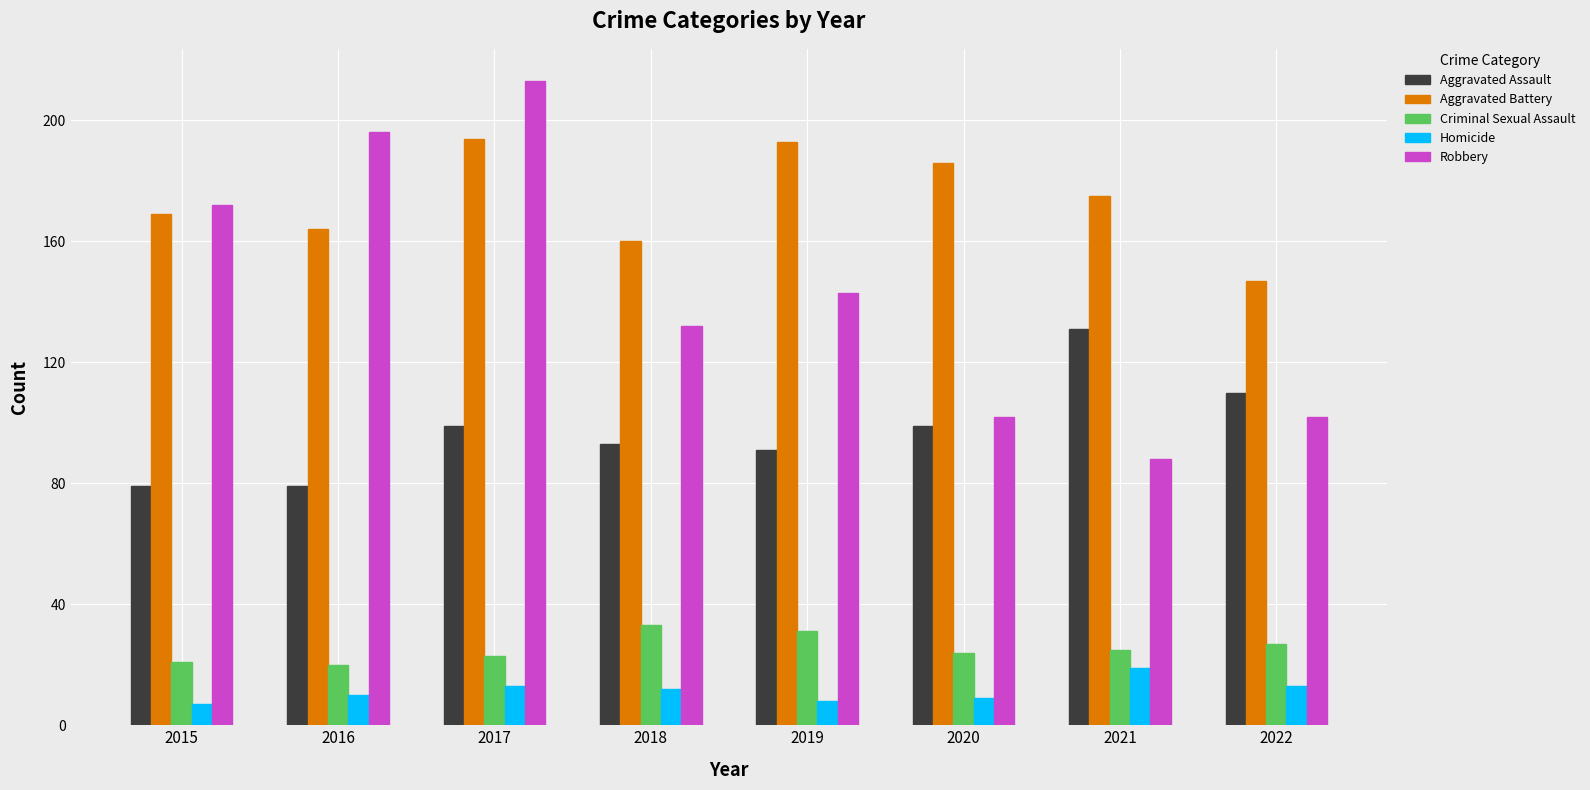

True or false: Aggravated Assault has a value of 131 at 2021.

True